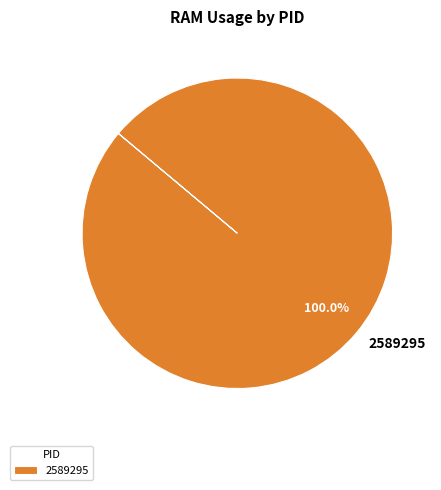

Is 2589295 the majority of the pie?

Yes